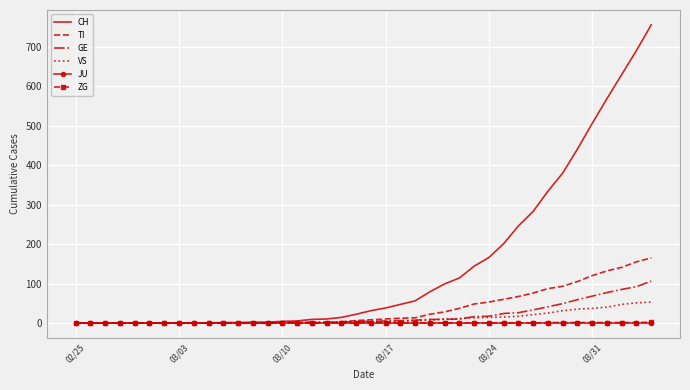

Which series has the largest total across all categories?

CH